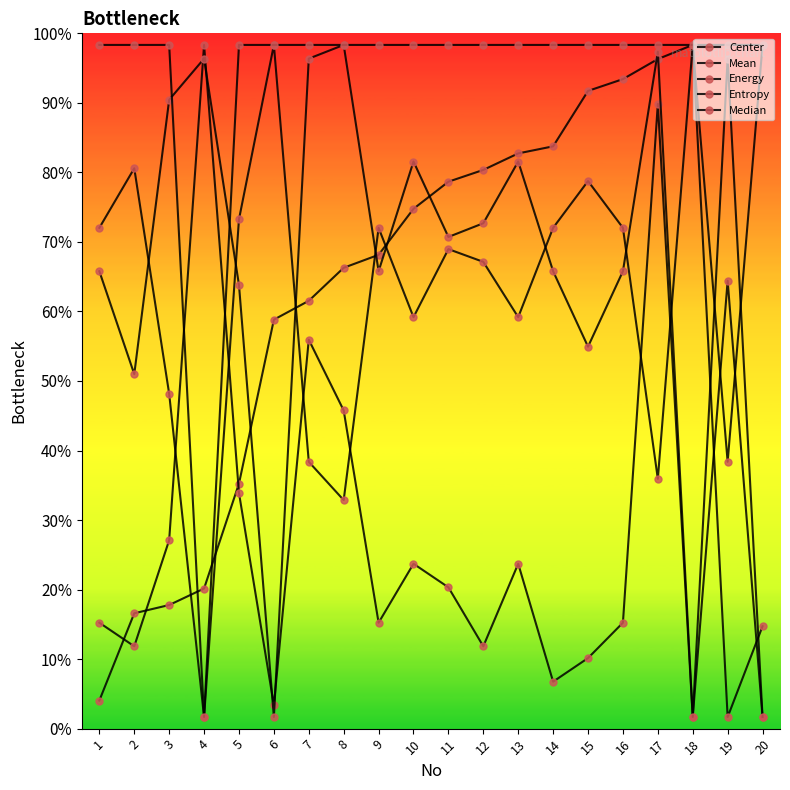

What is the difference between the second highest and minimum values in the Entropy series?

287.0